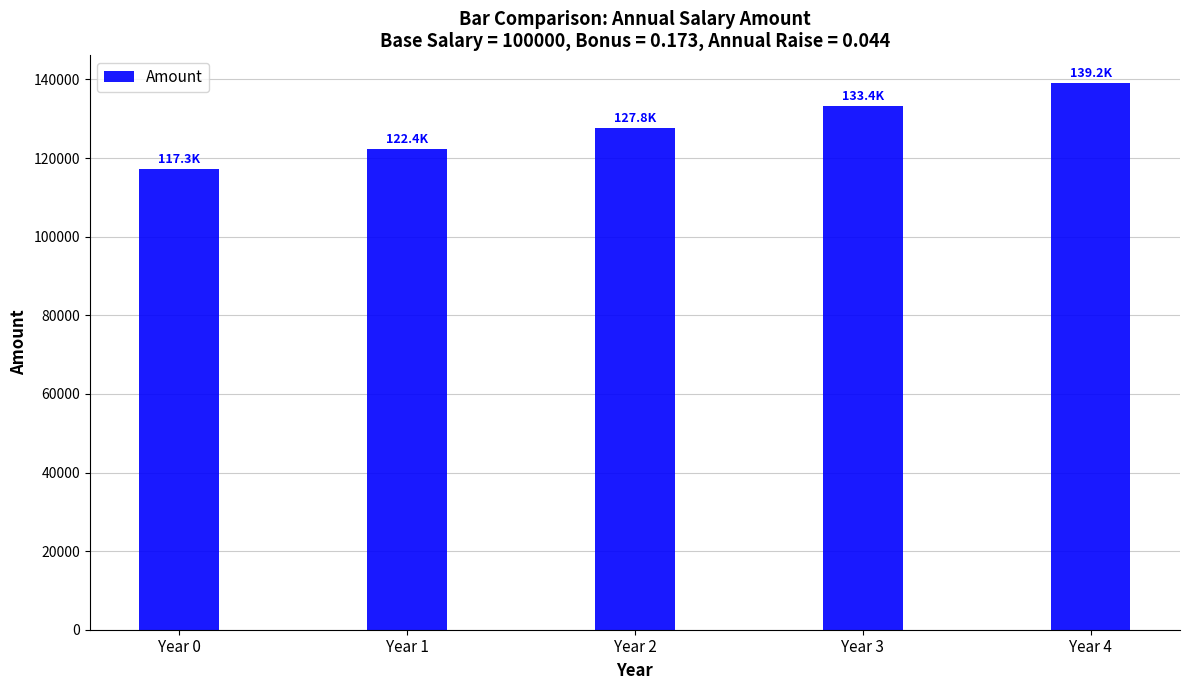

What is the smallest value displayed?

117283.5